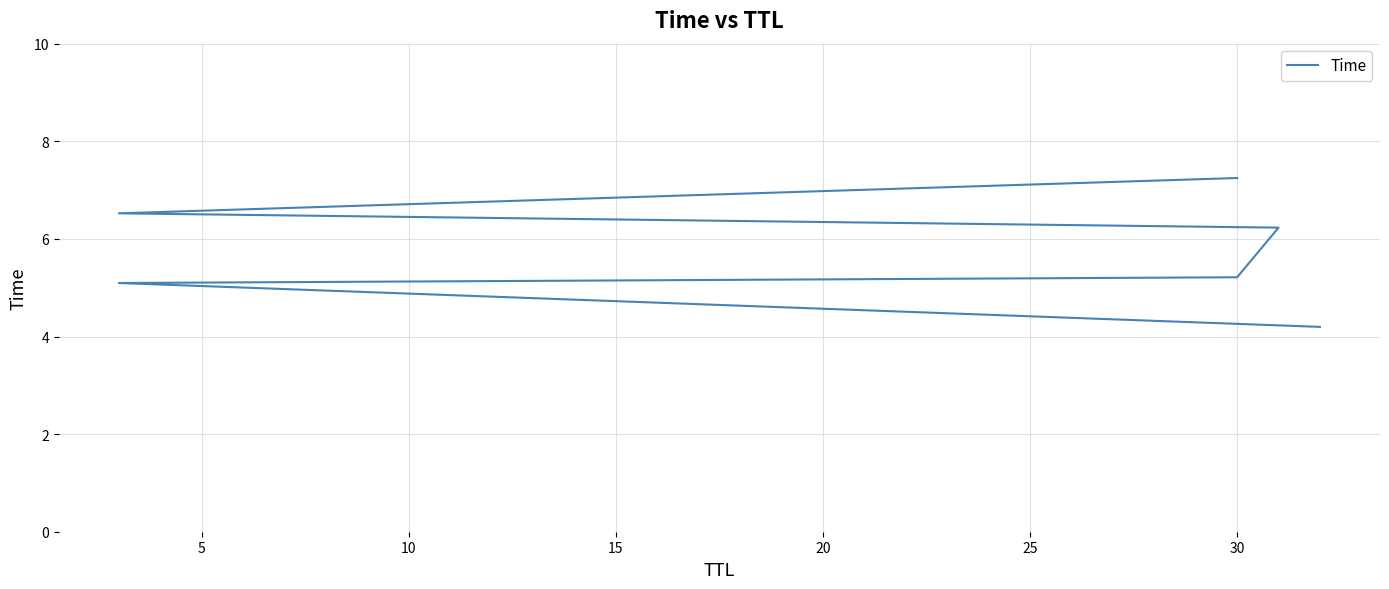

What is the average value?

5.8